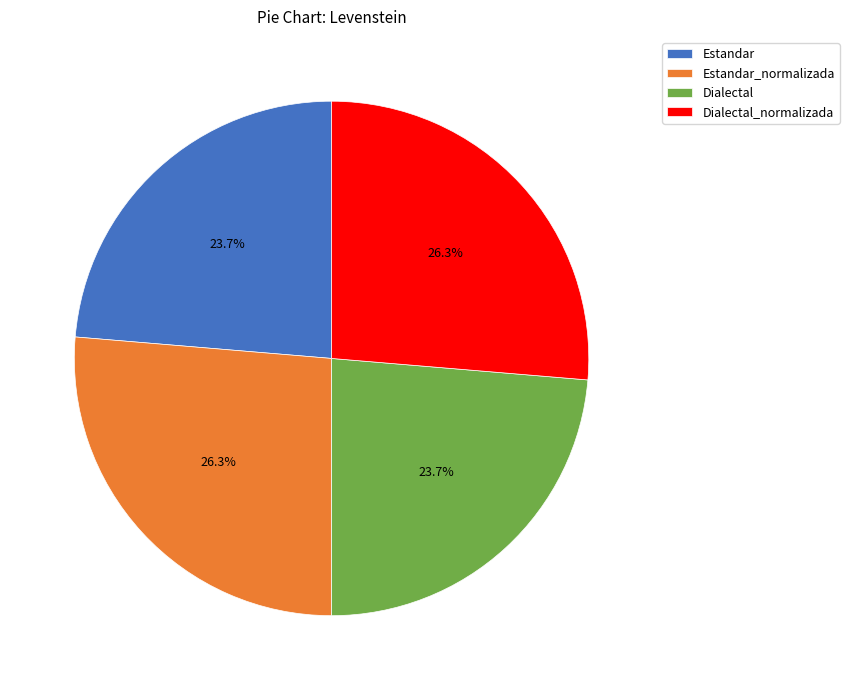

What is the ratio of the value at Dialectal to the value at Estandar?

1.0